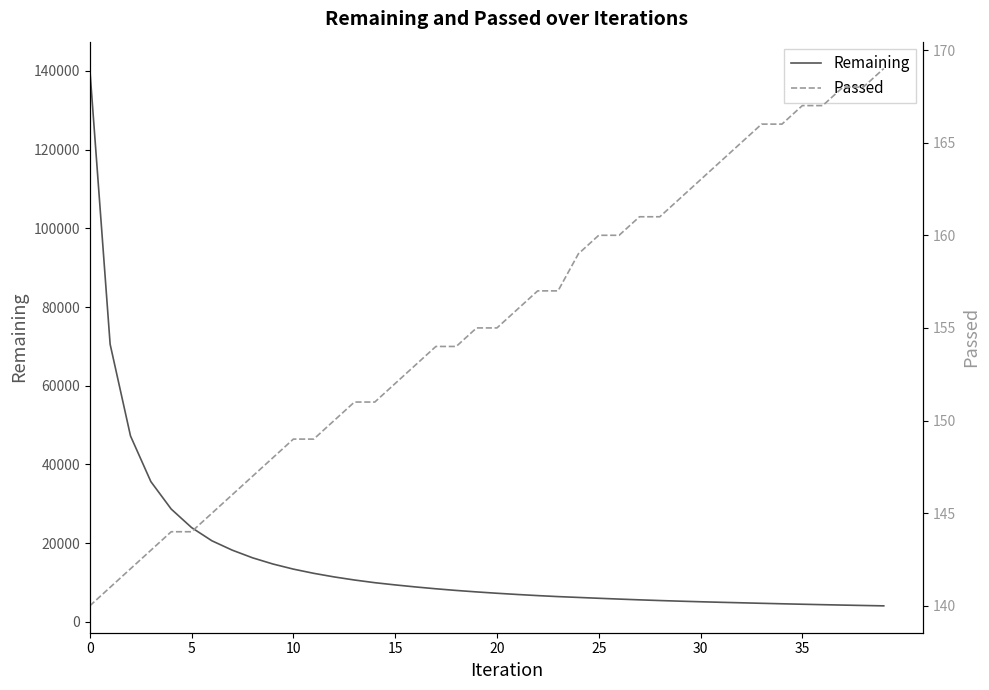

What is the difference between the Remaining values at 11 and 17?

3932